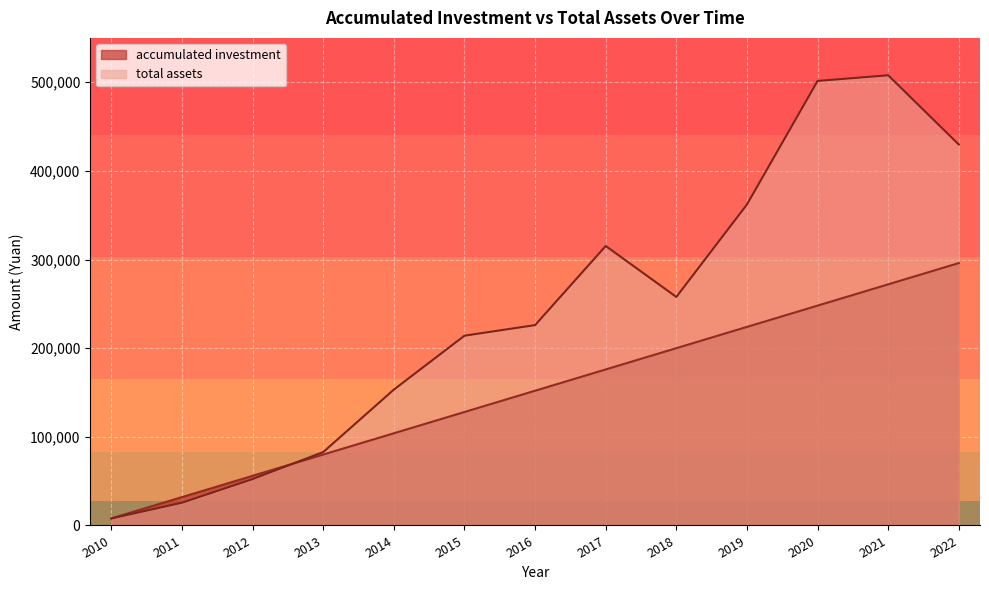

How many data points does each series have?

13